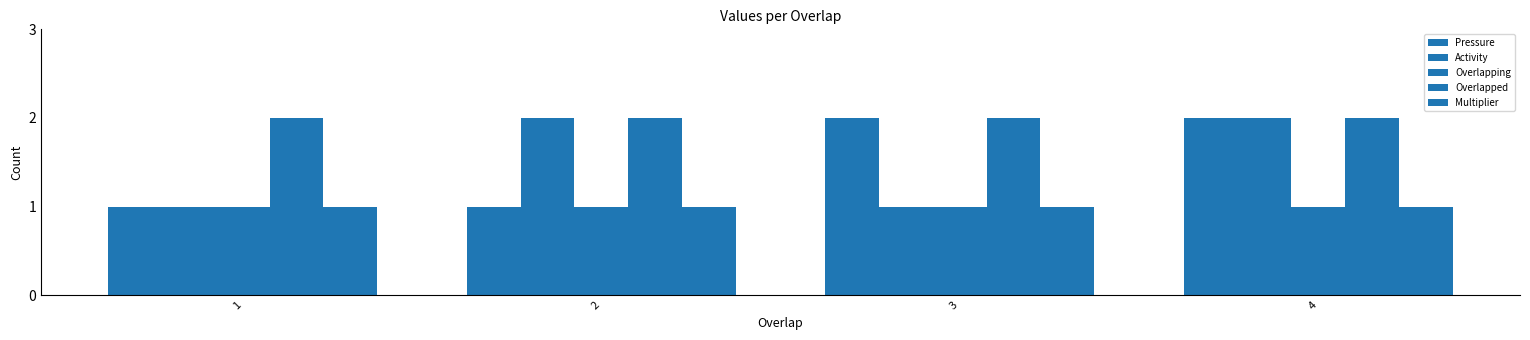

Which series changed the most between 1 and 3?

Pressure